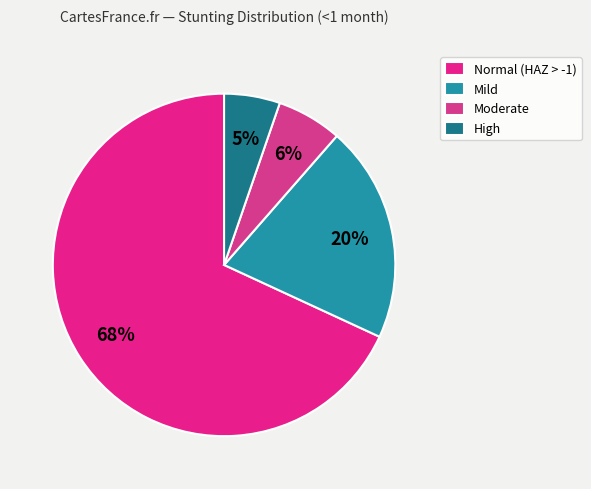

What is the smallest slice in the pie chart?

High